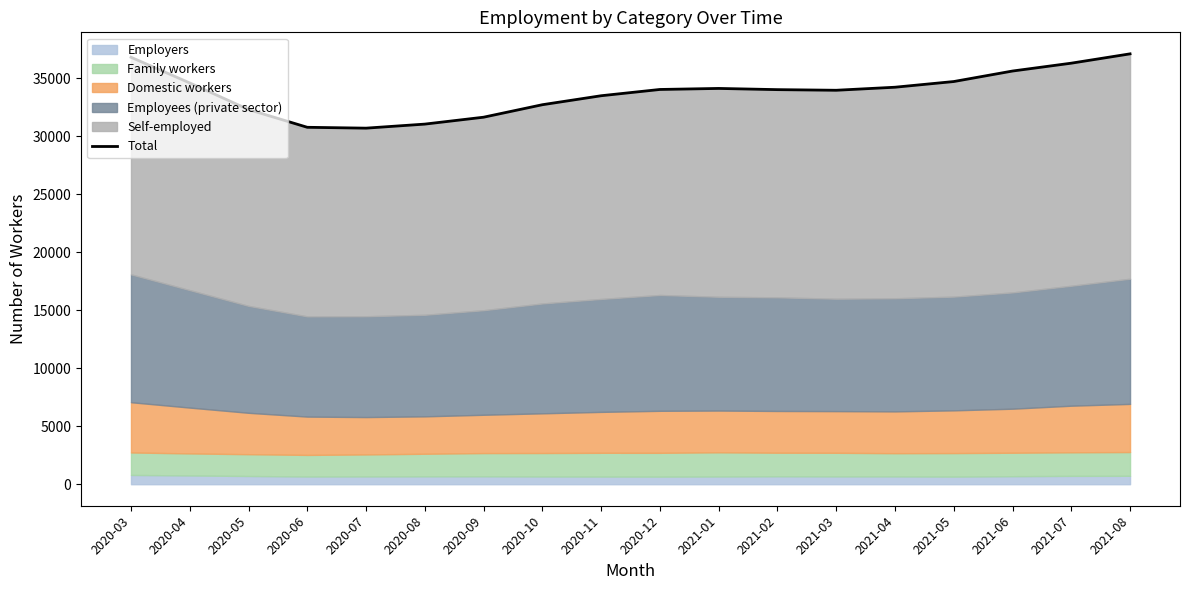

What is the value of the 2nd point from the left?

34591